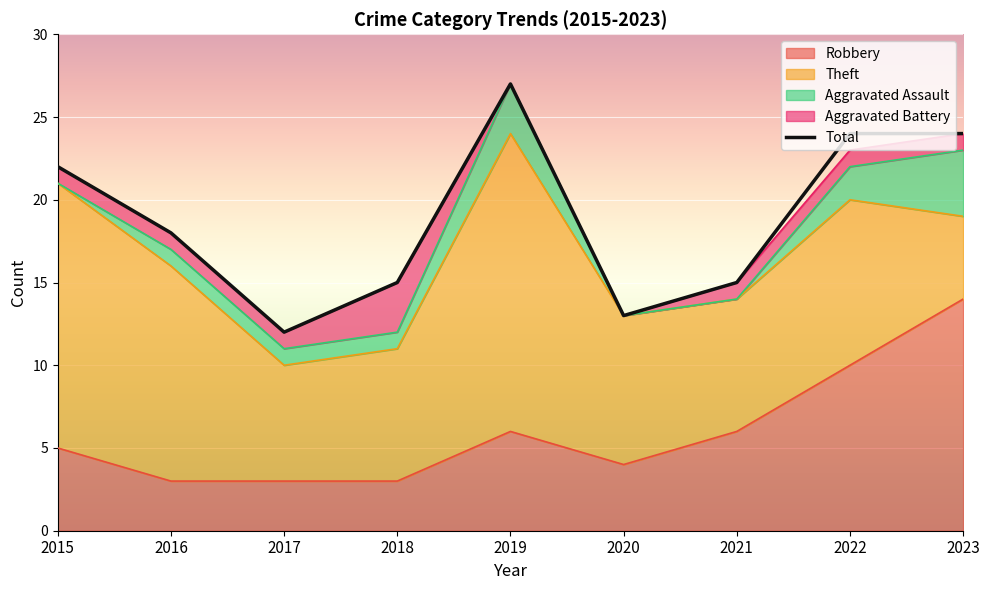

Rank the categories by value from highest to lowest.

2019, 2022, 2023, 2015, 2016, 2018, 2021, 2020, 2017